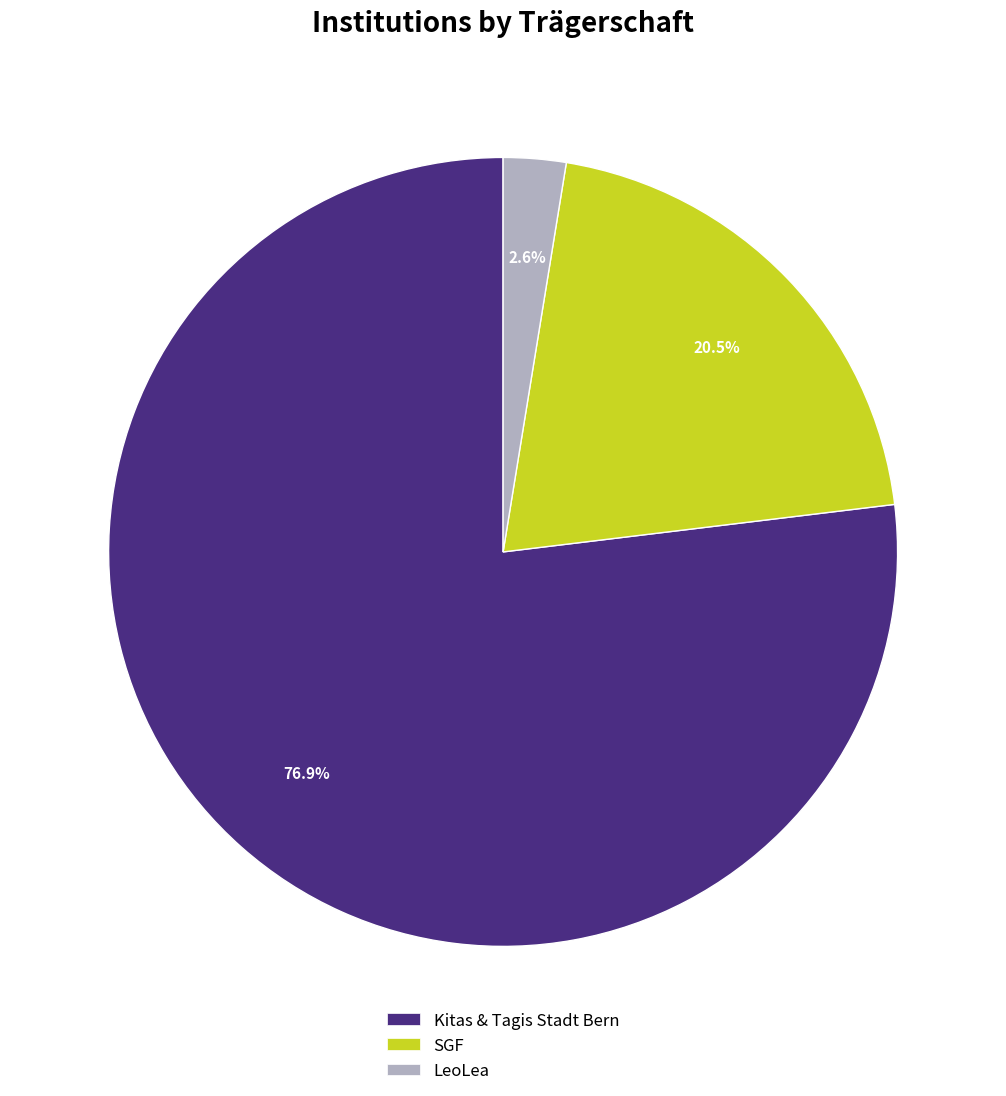

What is the smallest slice in the pie chart?

LeoLea